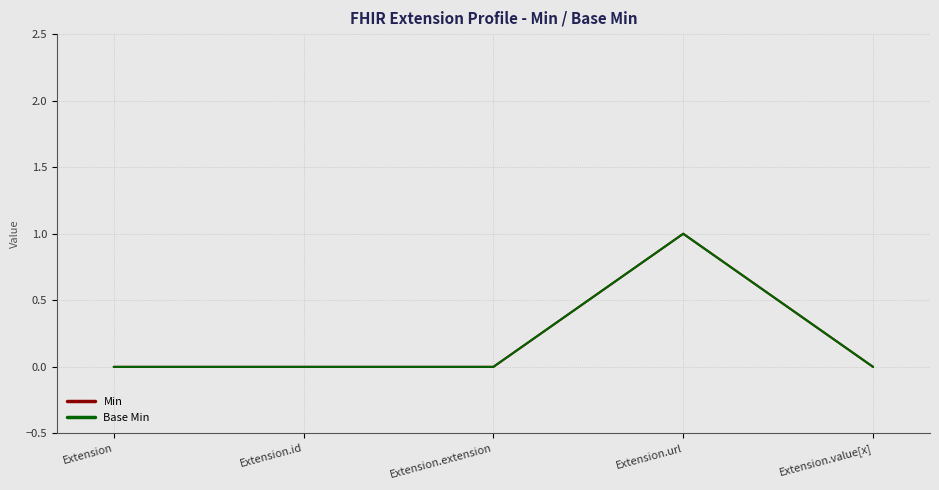

Does the chart have visible grid lines?

Yes